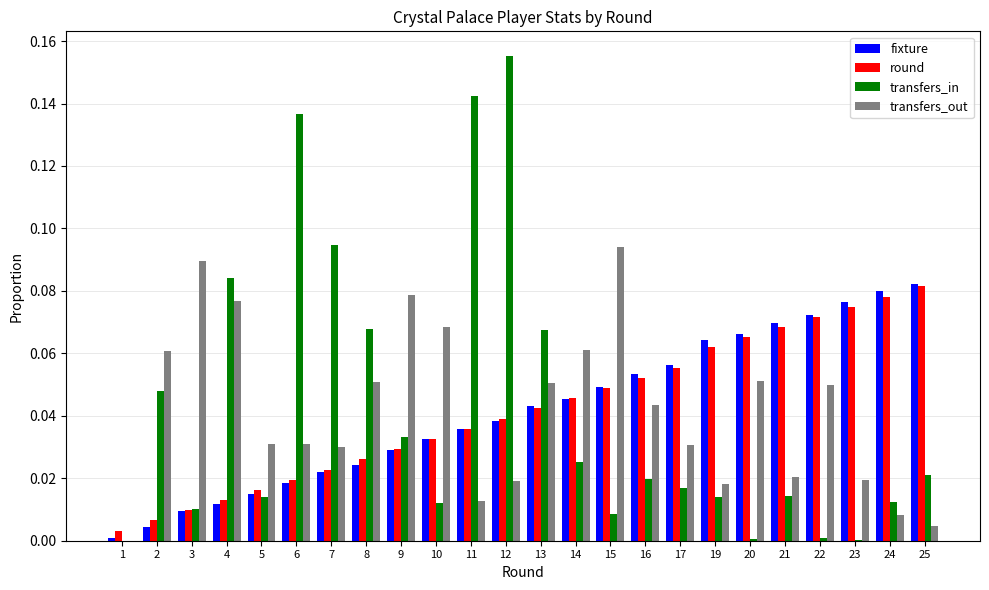

At which label does transfers_in reach its peak?

12